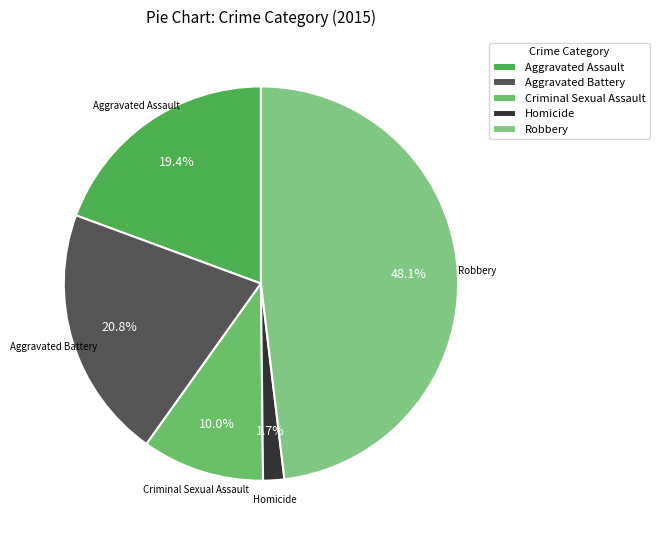

Is it true that Aggravated Battery is 21% of the pie?

True